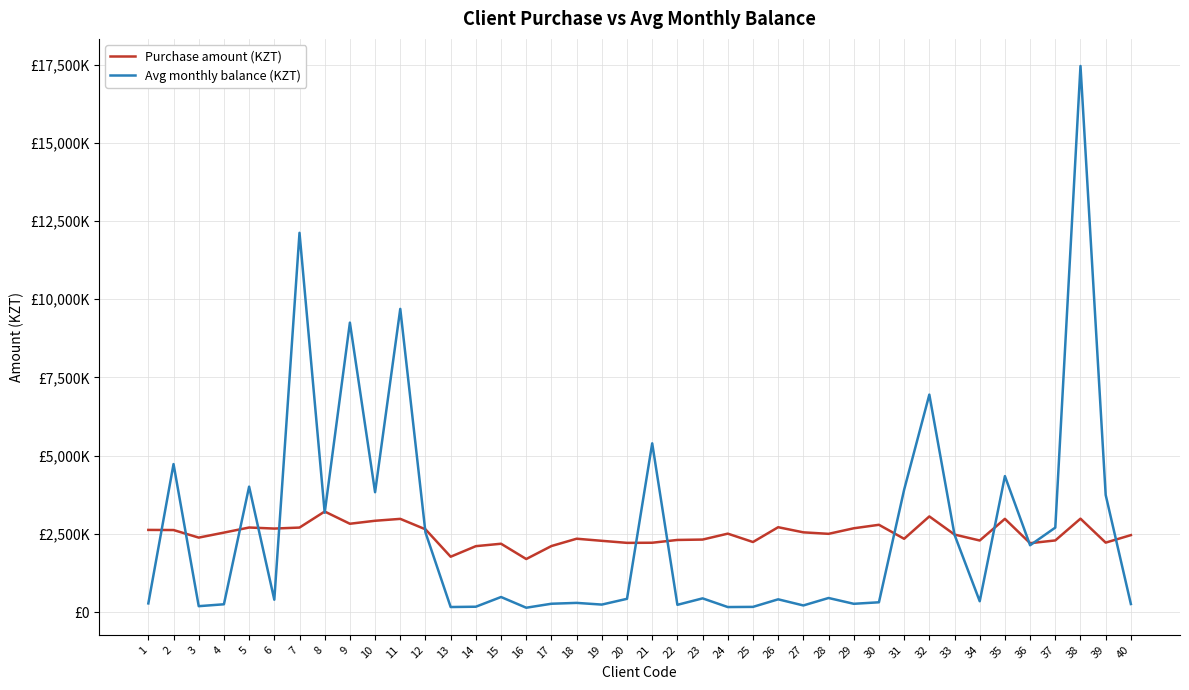

Where is the first local maximum for Avg monthly balance (KZT)?

2